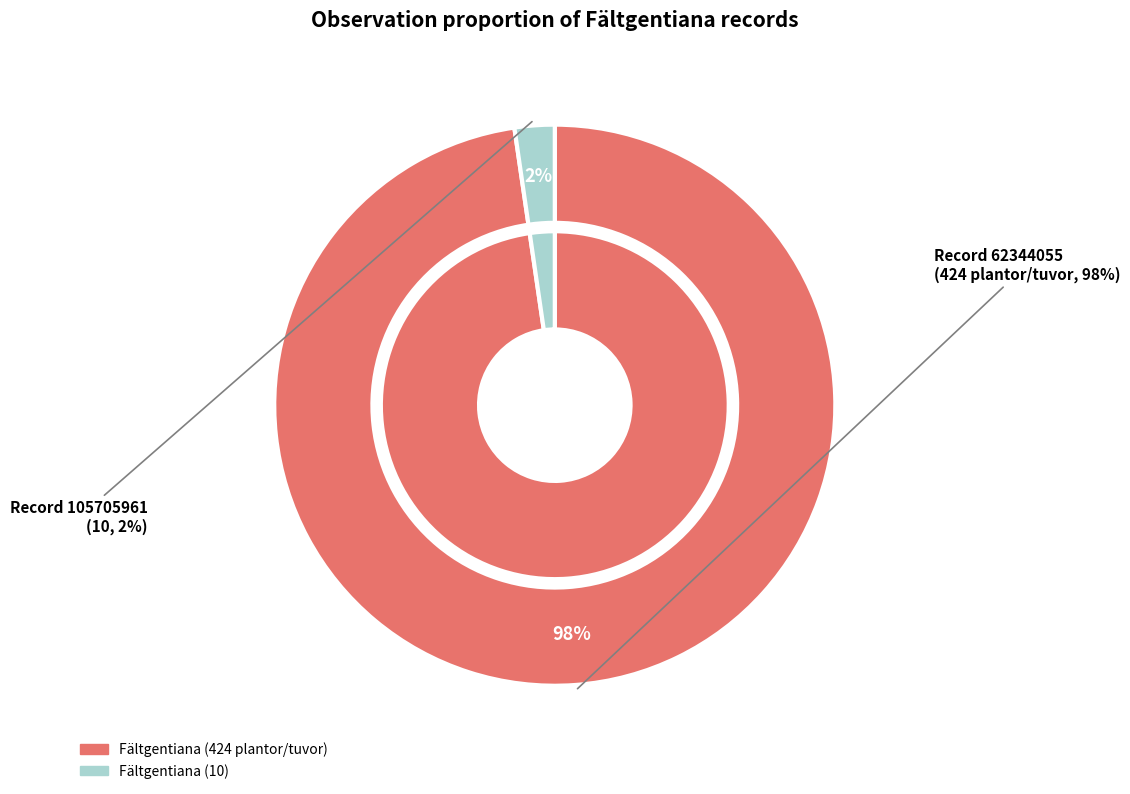

The 62344055 slice represents 85% of the pie. True or false?

False